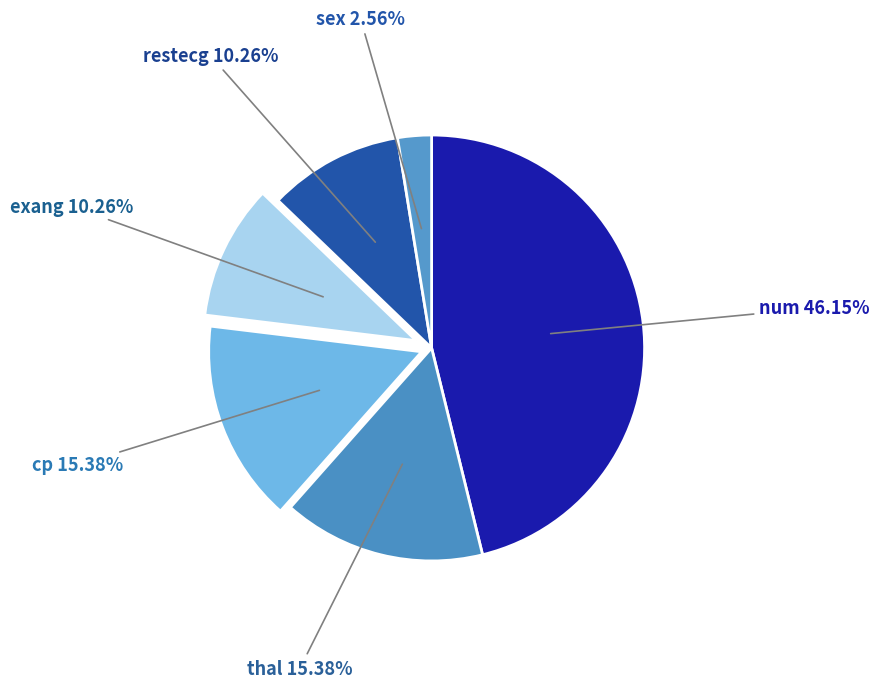

The num slice represents 46% of the pie. True or false?

True